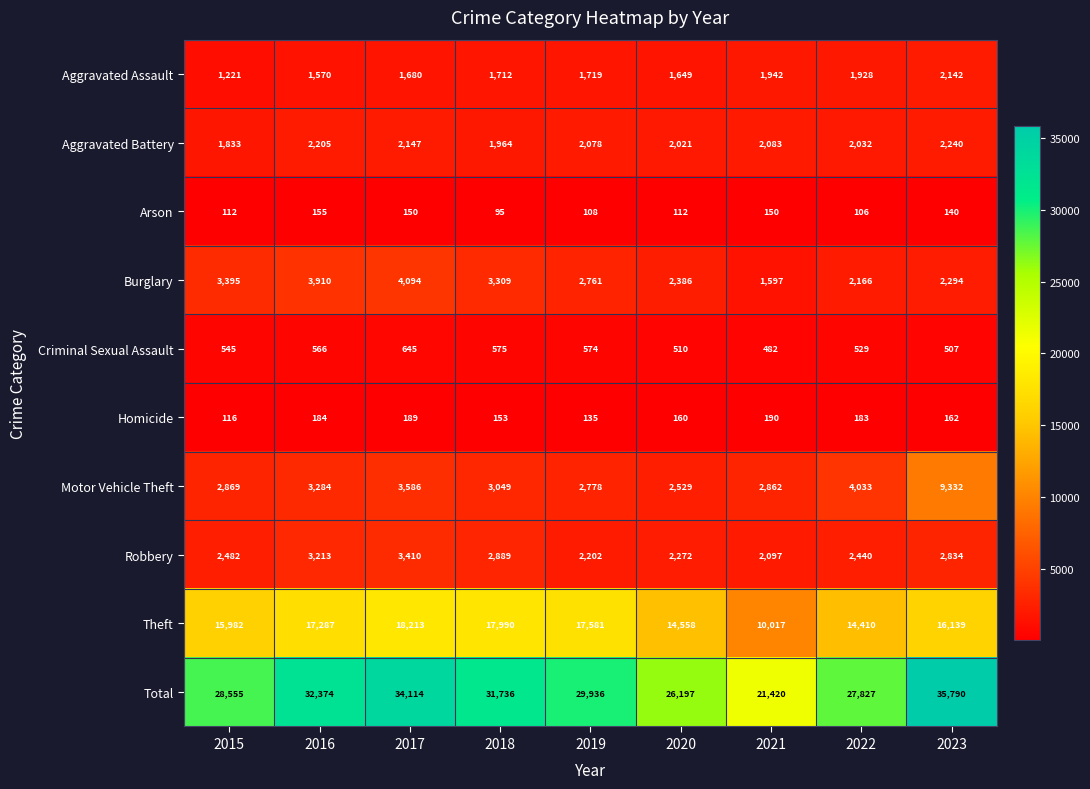

What is the difference between the highest and lowest values at 2018?

31641